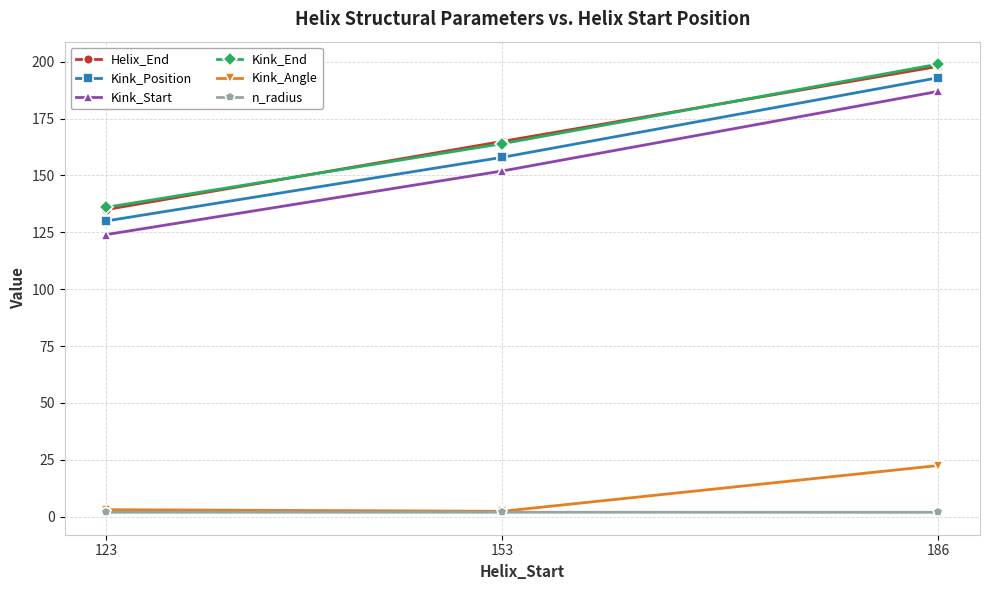

The value of Kink_End at 153 is 288.6. True or false?

False